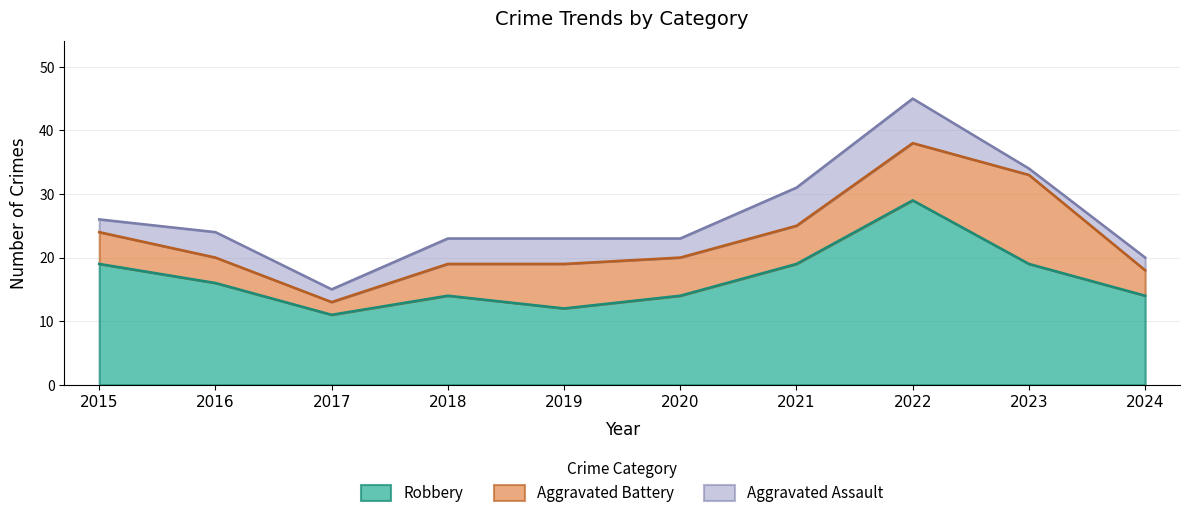

Count the Robbery values in the range 14 to 19.

7